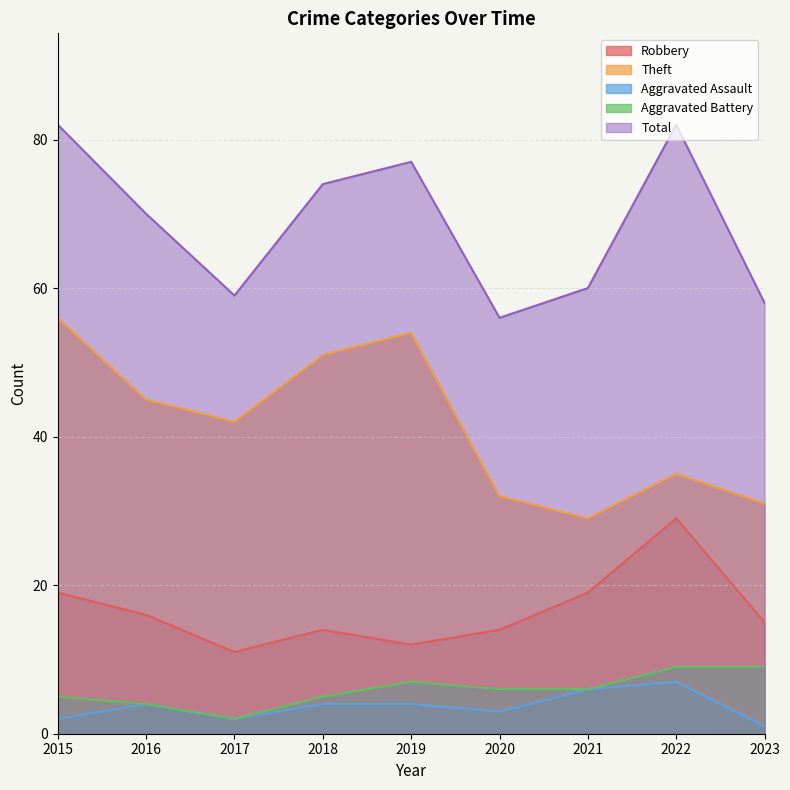

What is the difference between the Theft values at 2016 and 2017?

3